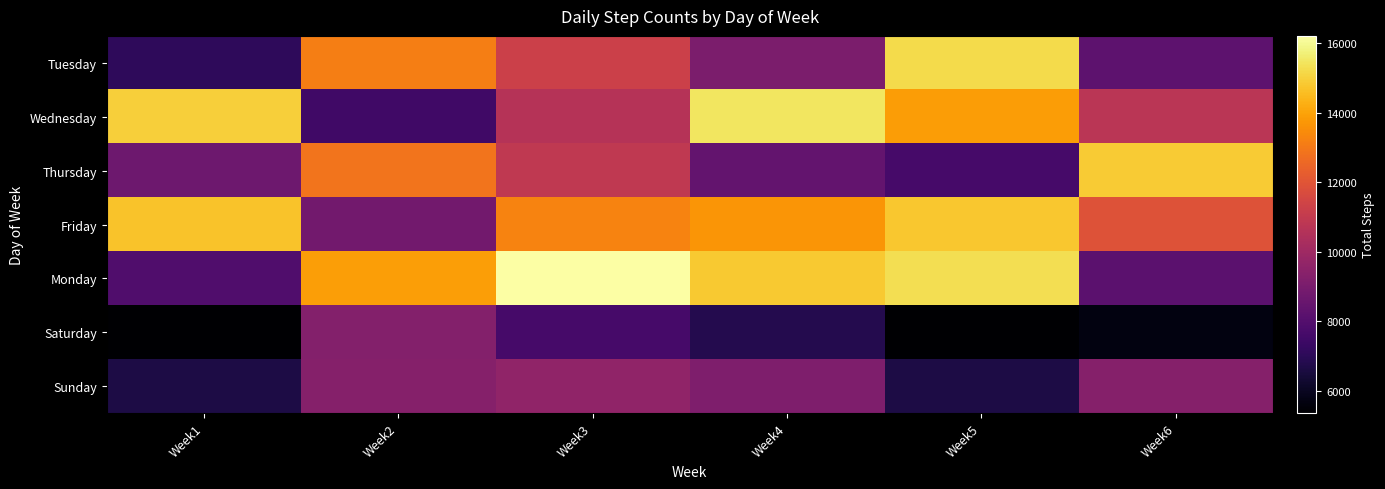

Reading left to right, list all the values displayed in this chart.

Tuesday: Week1=7075	Week2=13127	Week3=11277	Week4=9067	Week5=15203	Week6=8273
Wednesday: Week1=14962	Week2=7508	Week3=10645	Week4=15484	Week5=13836	Week6=10774
Thursday: Week1=8678	Week2=12891	Week3=10936	Week4=8447	Week5=7661	Week6=14892
Friday: Week1=14690	Week2=8804	Week3=13246	Week4=13673	Week5=14783	Week6=11916
Monday: Week1=7936	Week2=13902	Week3=16208	Week4=14834	Week5=15288	Week6=8198
Saturday: Week1=5379	Week2=9269	Week3=7673	Week4=6815	Week5=5357	Week6=5678
Sunday: Week1=6639	Week2=9328	Week3=9616	Week4=9165	Week5=6639	Week6=9328